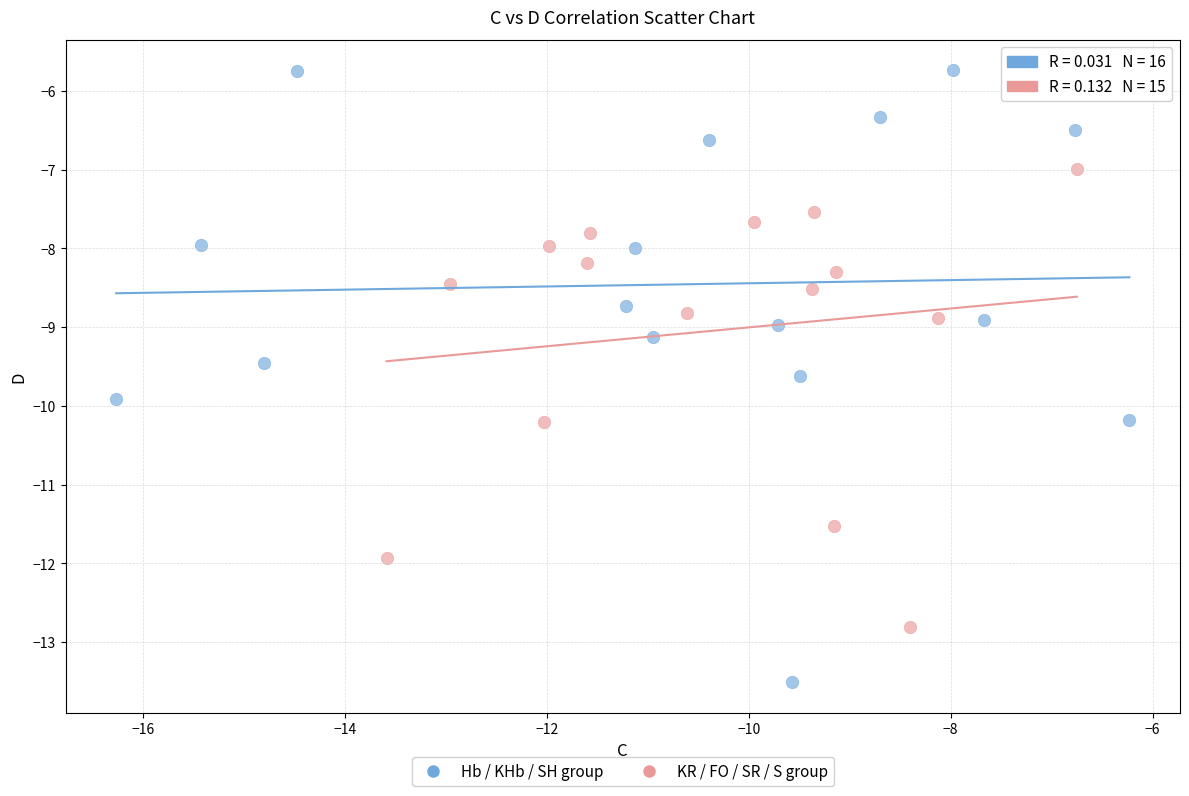

Which series contains the highest Y value?

Hb / KHb / SH group